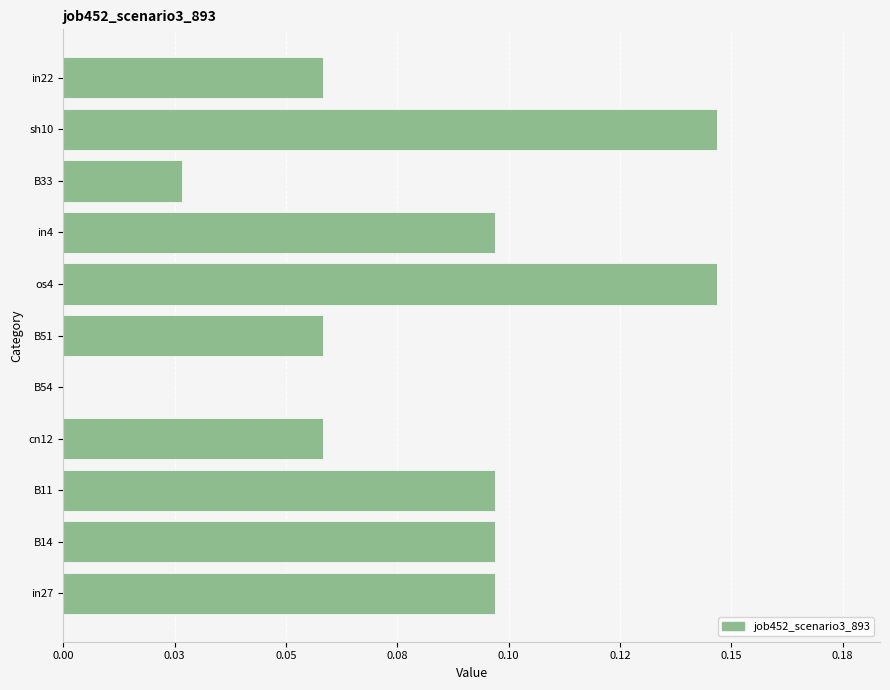

Are the bars horizontal?

Yes